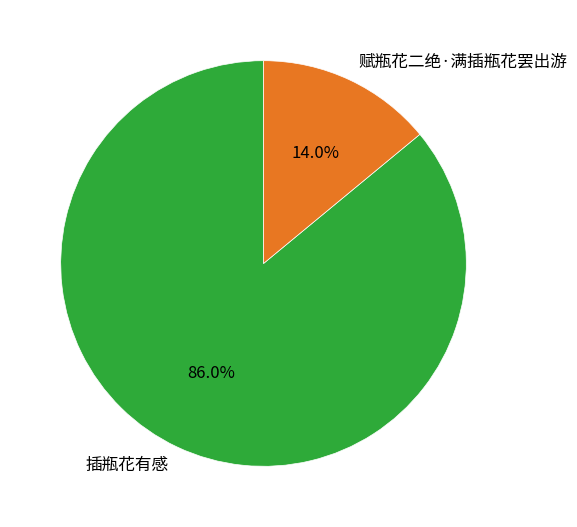

Combined, do 赋瓶花二绝·满插瓶花罢出游 and 插瓶花有感 account for over 50%?

Yes